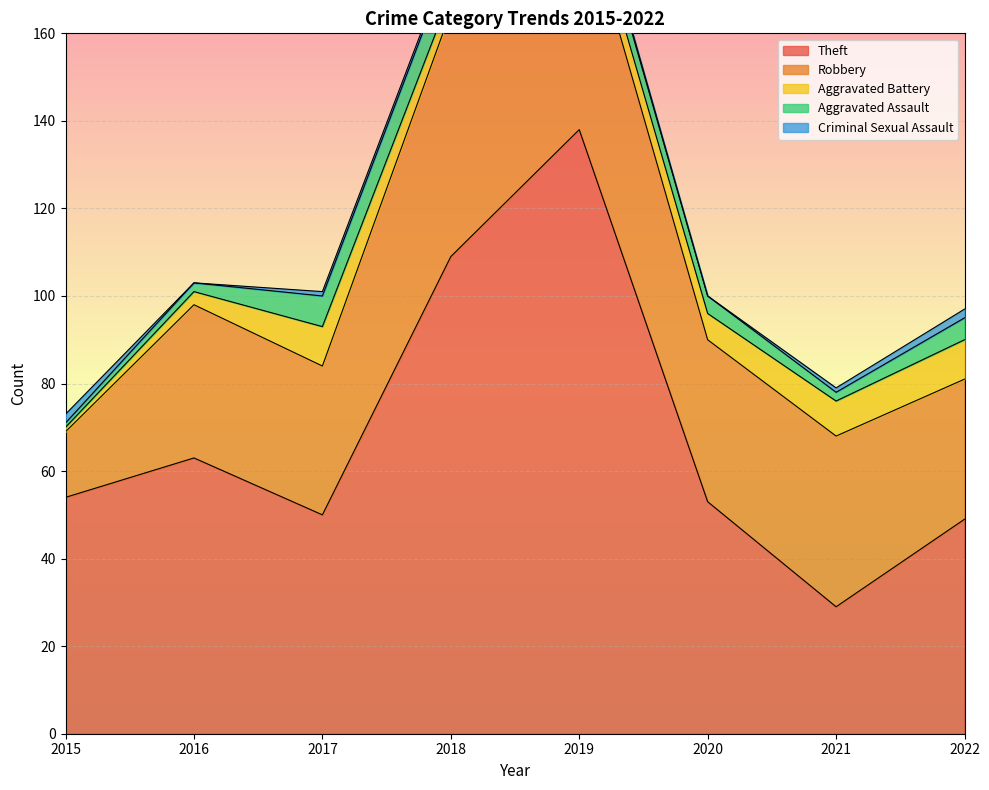

What is the total value across all series at 2019?

203